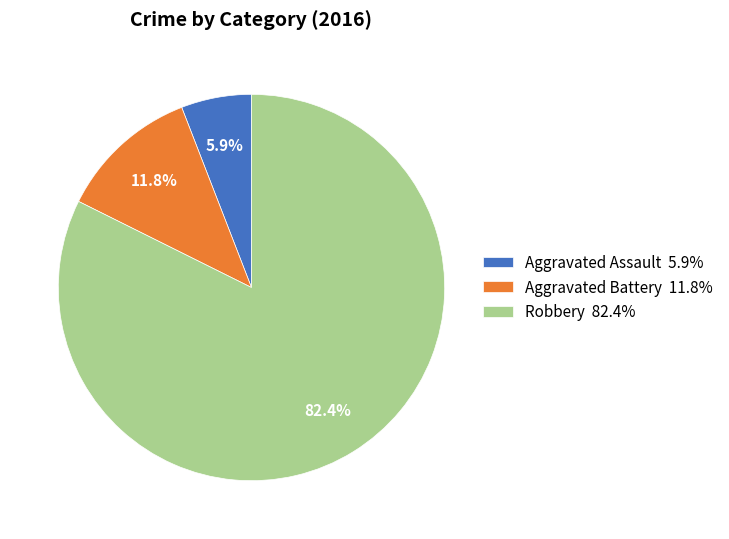

Is Aggravated Battery the majority of the pie?

No